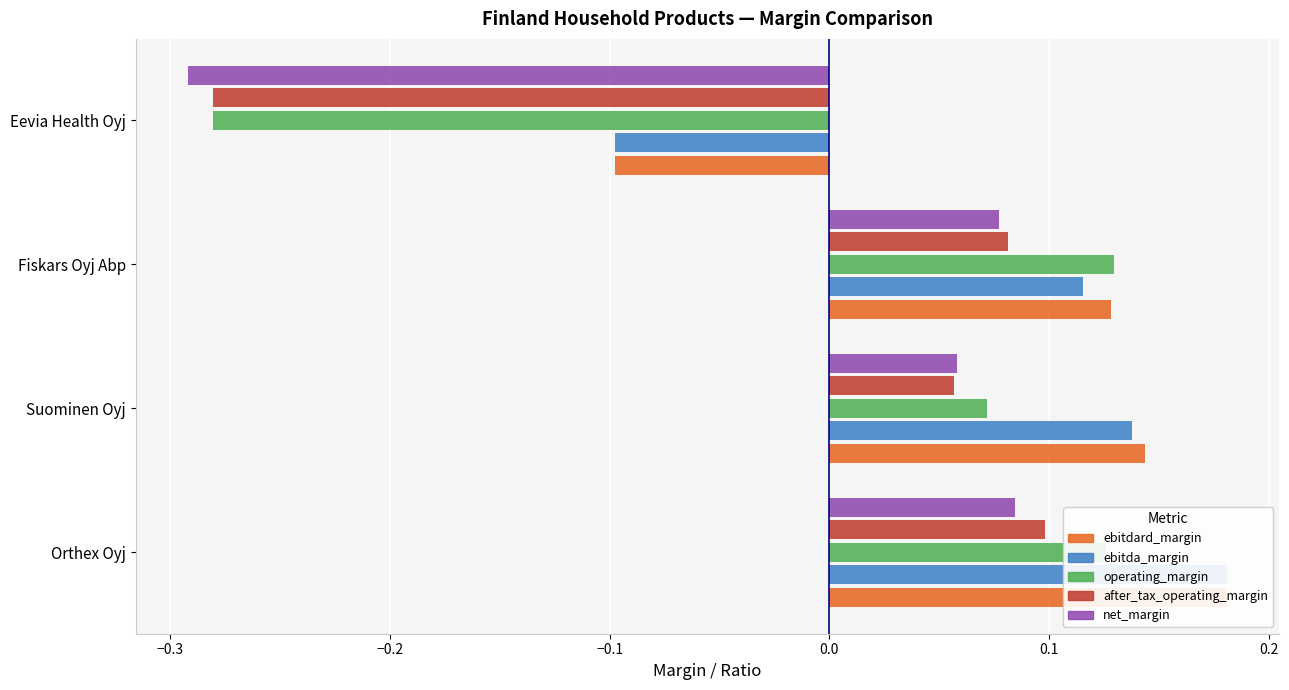

What is the value of the operating_margin bar at the 2nd from the left?

0.1